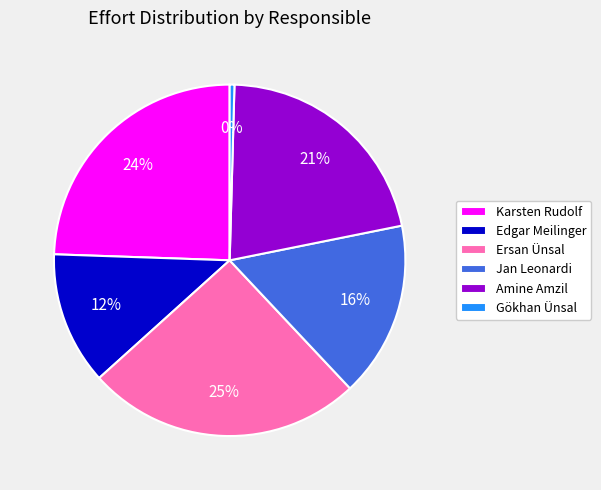

How many segments does this pie chart have?

6